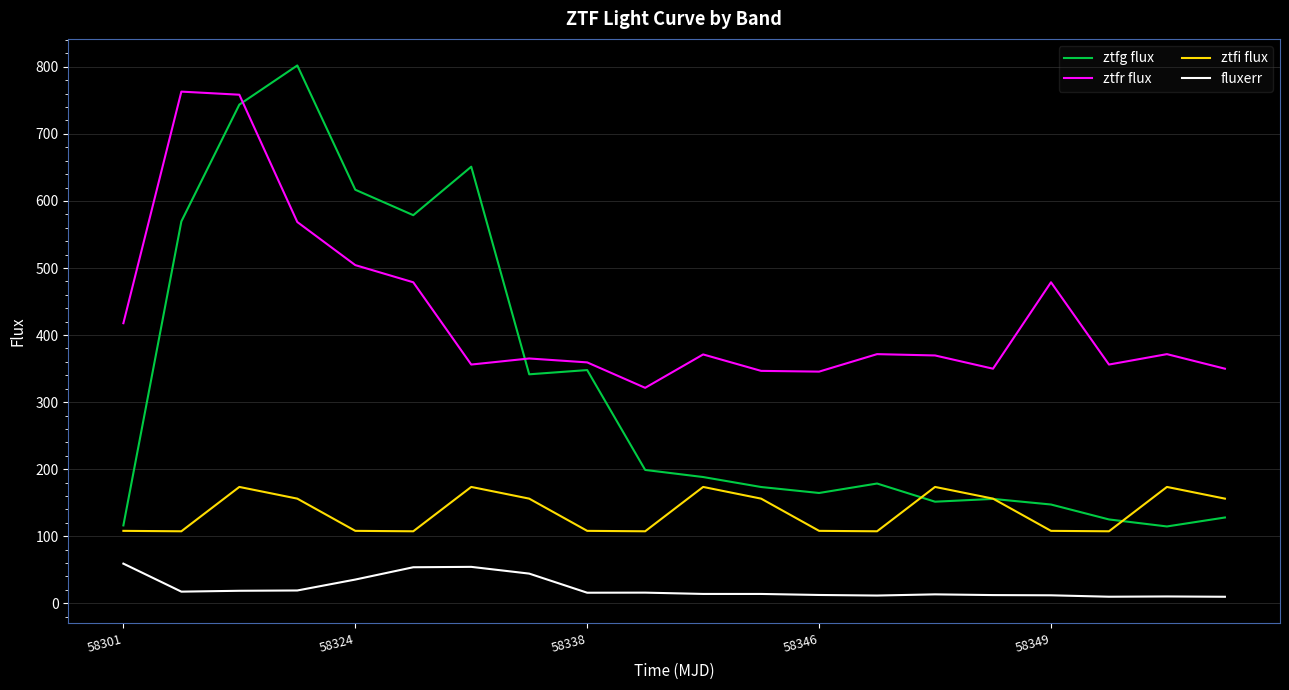

True or false: ztfr flux and ztfg flux cross at least once.

True